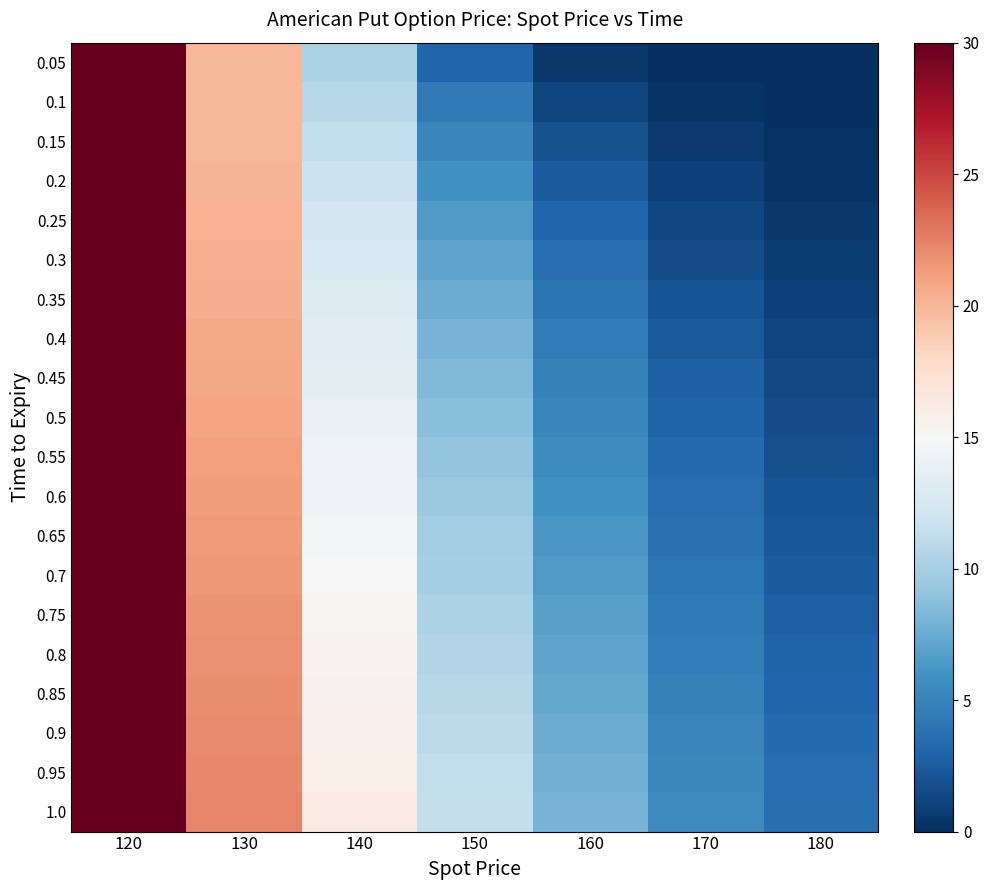

Reading right to left, transcribe all the data shown in this chart.

0.05: 180=0.0	170=0.0	160=0.5	150=3.1	140=10.2	130=20.0	120=30.0
0.1: 180=0.0	170=0.3	160=1.3	150=4.3	140=10.7	130=20.0	120=30.0
0.15: 180=0.1	170=0.6	160=2.0	150=5.2	140=11.3	130=20.0	120=30.0
0.2: 180=0.3	170=1.0	160=2.6	150=5.9	140=11.7	130=20.1	120=30.0
0.25: 180=0.5	170=1.3	160=3.1	150=6.5	140=12.2	130=20.2	120=30.0
0.3: 180=0.7	170=1.7	160=3.6	150=7.1	140=12.6	130=20.3	120=30.0
0.35: 180=1.0	170=2.0	160=4.1	150=7.6	140=13.0	130=20.5	120=30.0
0.4: 180=1.2	170=2.4	160=4.5	150=8.0	140=13.3	130=20.6	120=30.0
0.45: 180=1.4	170=2.7	160=4.9	150=8.4	140=13.6	130=20.8	120=30.0
0.5: 180=1.6	170=3.0	160=5.3	150=8.8	140=13.9	130=21.0	120=30.0
0.55: 180=1.9	170=3.3	160=5.6	150=9.1	140=14.2	130=21.1	120=30.0
0.6: 180=2.1	170=3.6	160=5.9	150=9.4	140=14.5	130=21.3	120=30.0
0.65: 180=2.3	170=3.9	160=6.2	150=9.7	140=14.7	130=21.4	120=30.0
0.7: 180=2.5	170=4.1	160=6.5	150=10.0	140=15.0	130=21.6	120=30.1
0.75: 180=2.7	170=4.4	160=6.8	150=10.3	140=15.2	130=21.7	120=30.1
0.8: 180=2.9	170=4.6	160=7.1	150=10.6	140=15.4	130=21.8	120=30.1
0.85: 180=3.2	170=4.8	160=7.3	150=10.8	140=15.6	130=22.0	120=30.2
0.9: 180=3.3	170=5.1	160=7.6	150=11.0	140=15.8	130=22.1	120=30.2
0.95: 180=3.5	170=5.3	160=7.8	150=11.3	140=16.0	130=22.2	120=30.2
1.0: 180=3.7	170=5.5	160=8.0	150=11.5	140=16.2	130=22.4	120=30.3